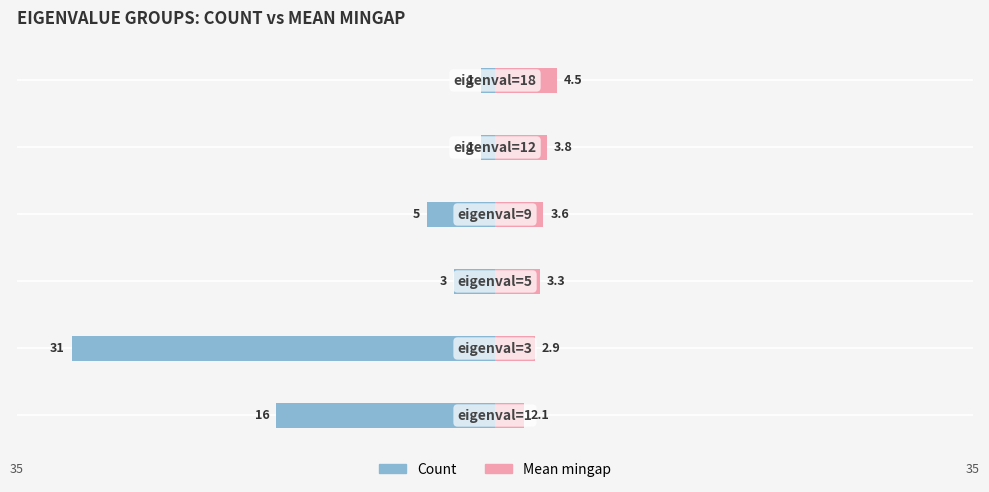

Which has a higher value, −40 or −20?

−20